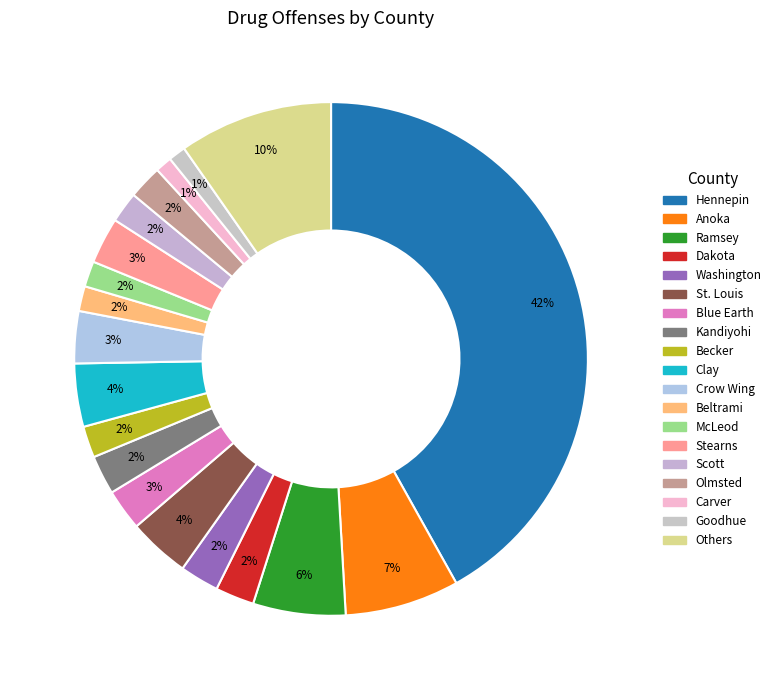

Count the number of slices in the pie.

19